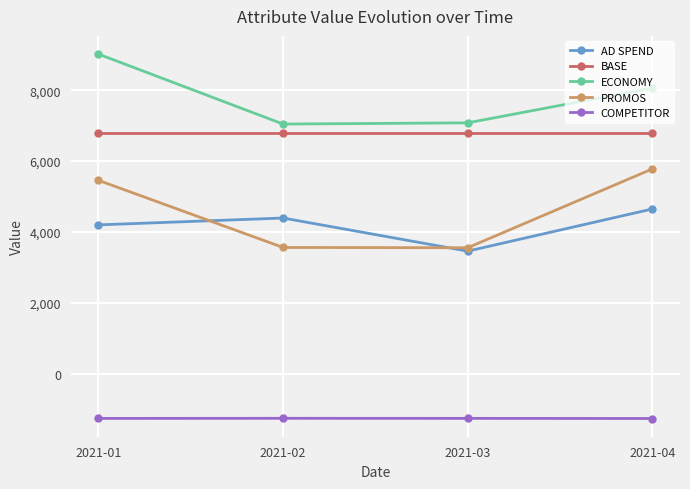

True or false: COMPETITOR has more than 1 points higher than both neighbors.

False